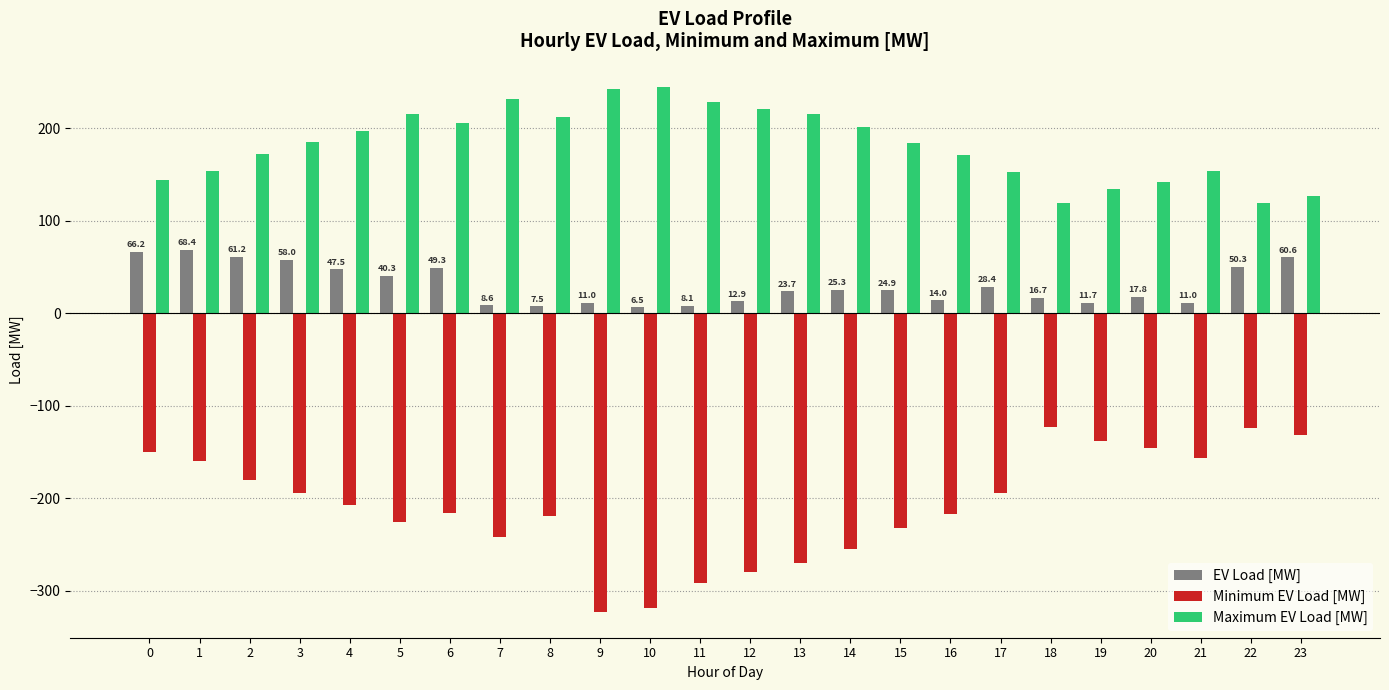

Which series has the largest total across all categories?

Maximum EV Load [MW]